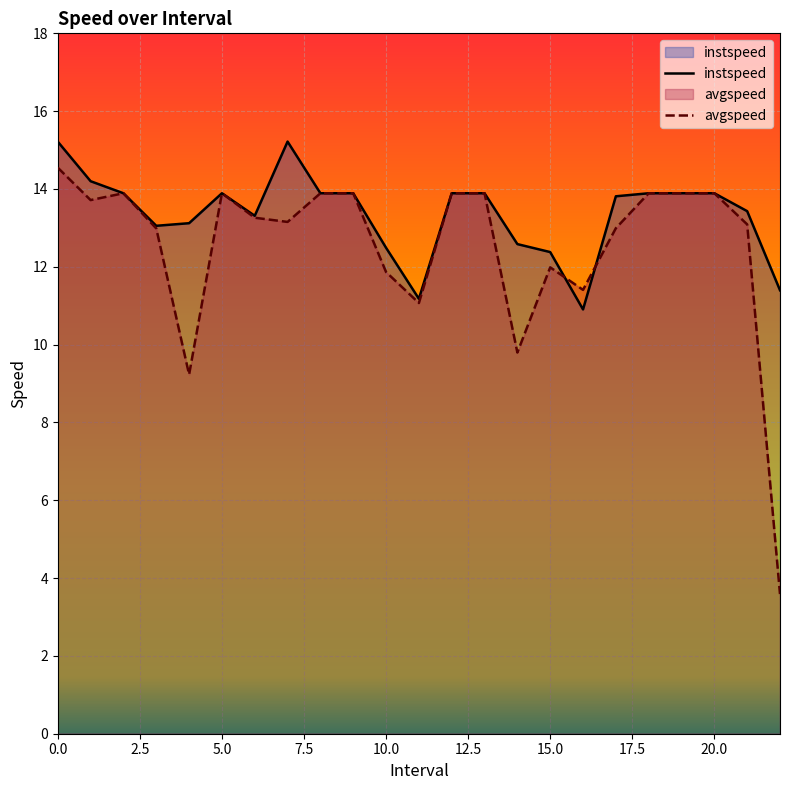

What is the maximum value for avgspeed?

14.5